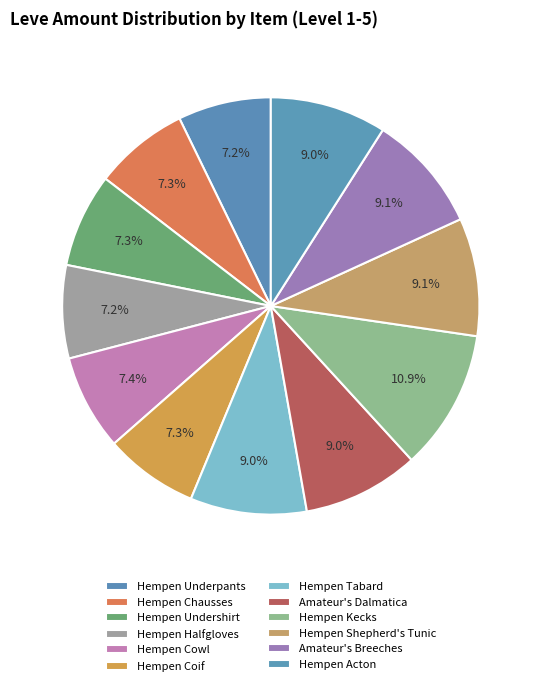

What is the largest slice in the pie chart?

Hempen Kecks